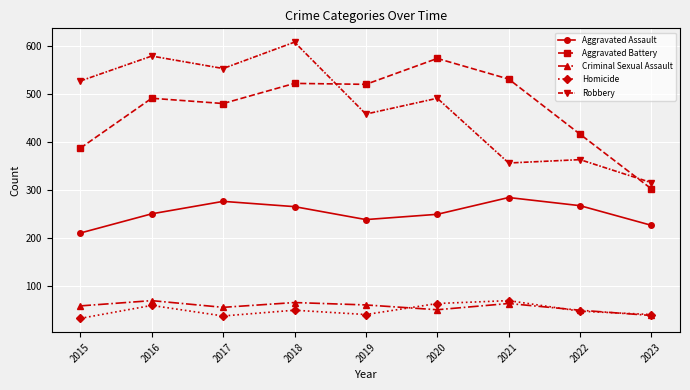

True or false: Homicide has a value of 47 at 2022.

True